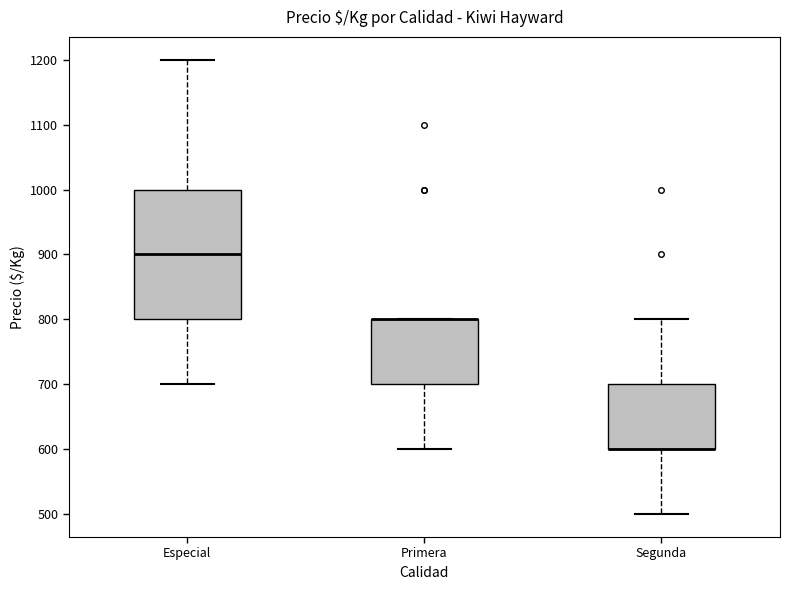

Reading left to right, read every box against the y-axis: the position of its median line, the range the box covers, and the ends of its whiskers. The values are not printed on the chart, so give them approximately, as read against the axis.

Especial: median 900, box 800 to 1000, whiskers 700 to 1200
Primera: median 800 (drawn on the box's upper edge), box 700 to 800, whiskers 600 to 800
Segunda: median 600 (drawn on the box's lower edge), box 600 to 700, whiskers 500 to 800